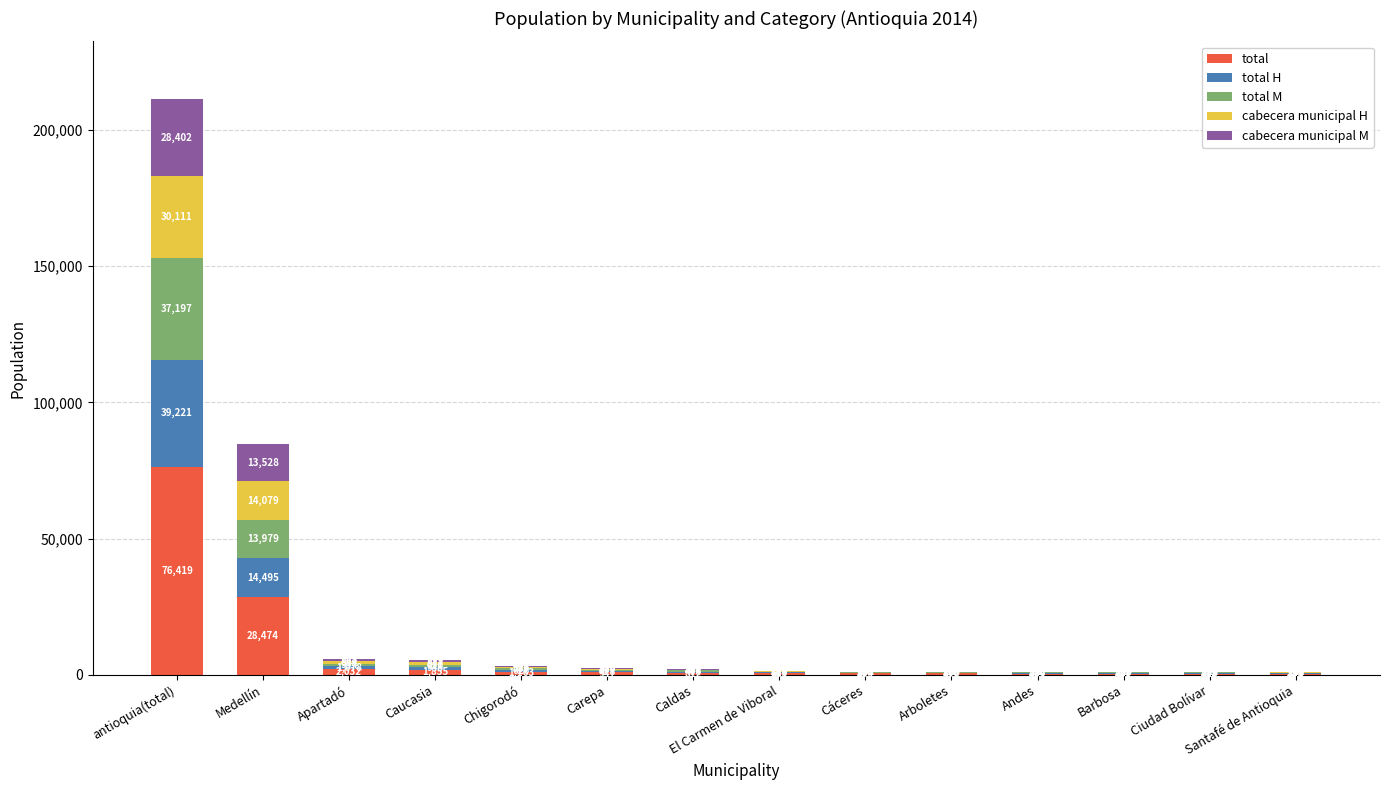

At which category is the sum across all series the highest?

antioquia(total)